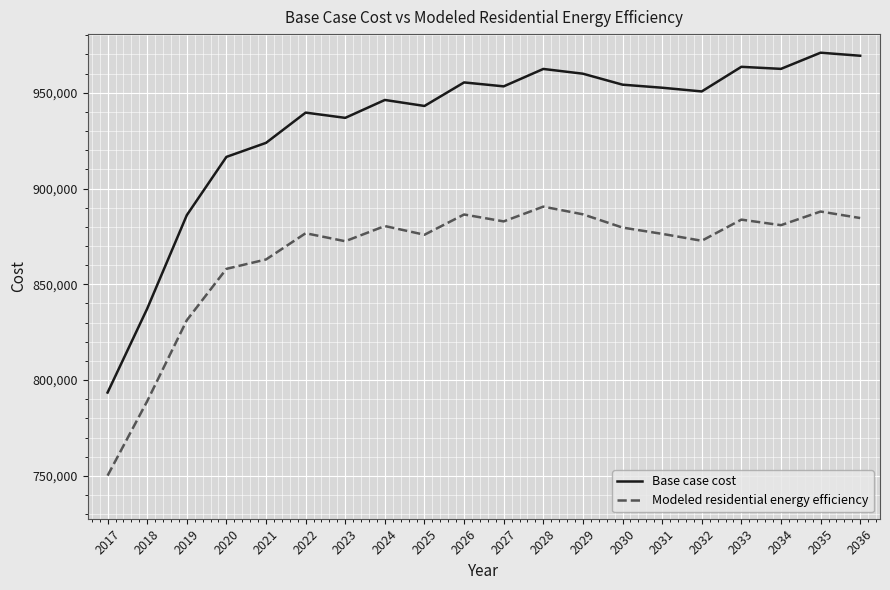

What is the greatest value displayed?

970935.1